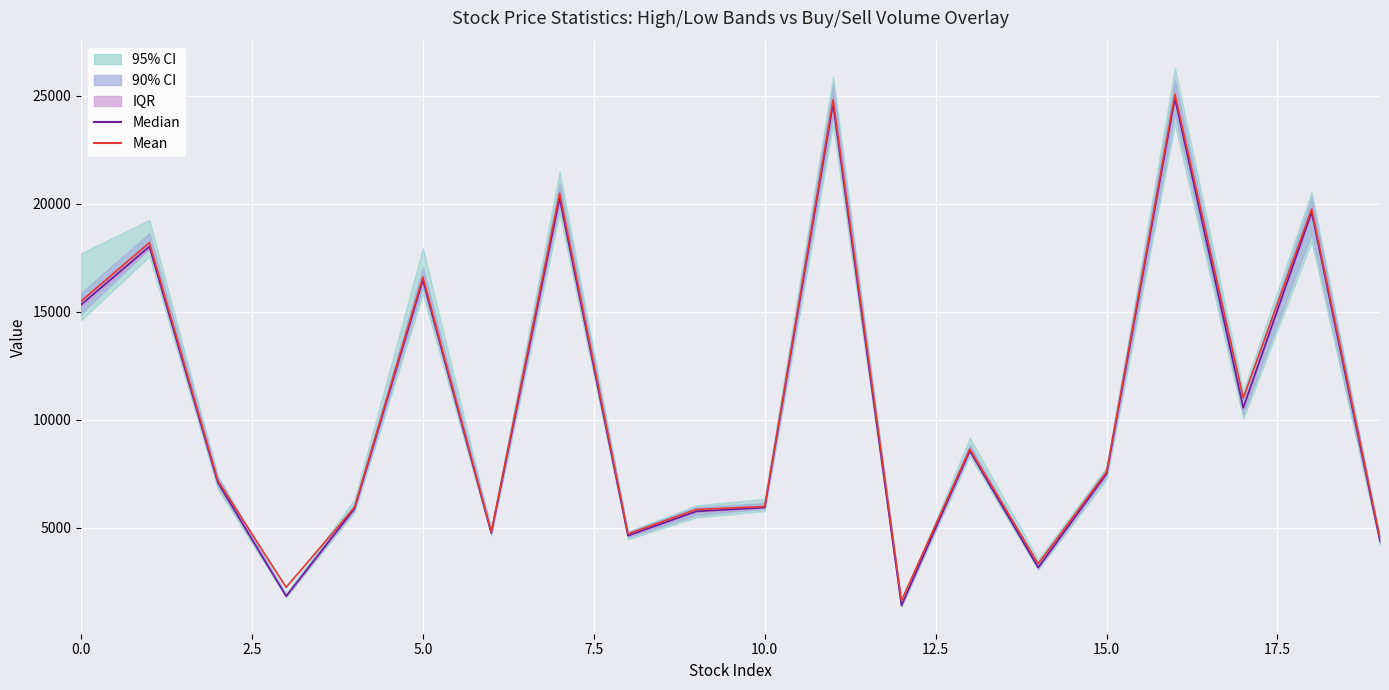

What is the sum of all Median values?

210517.1